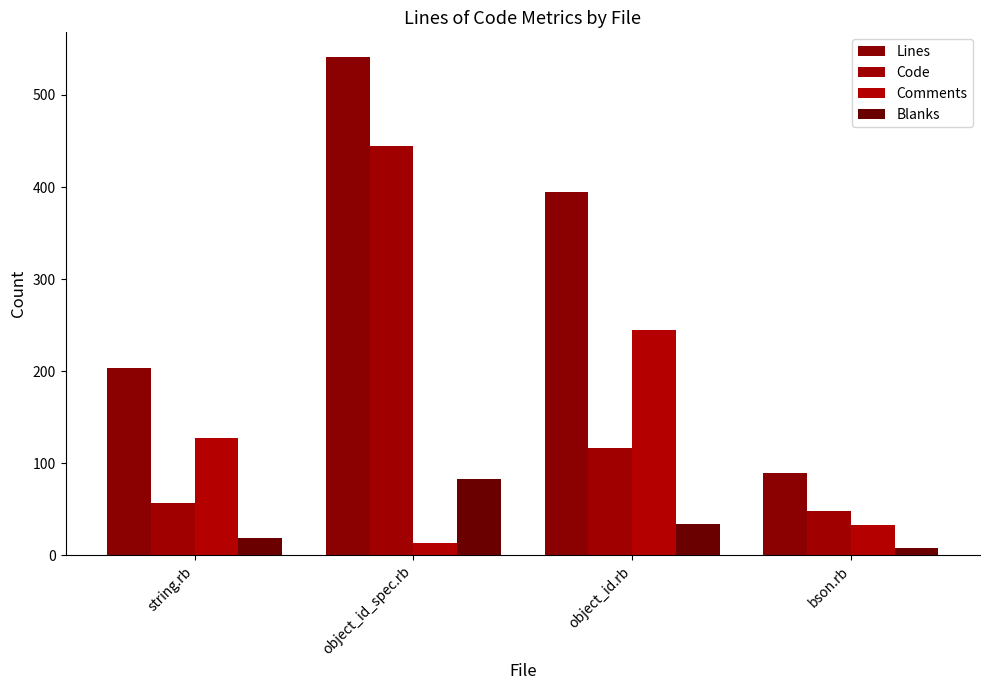

Rank the series at object_id.rb from highest to lowest value.

Lines, Comments, Code, Blanks